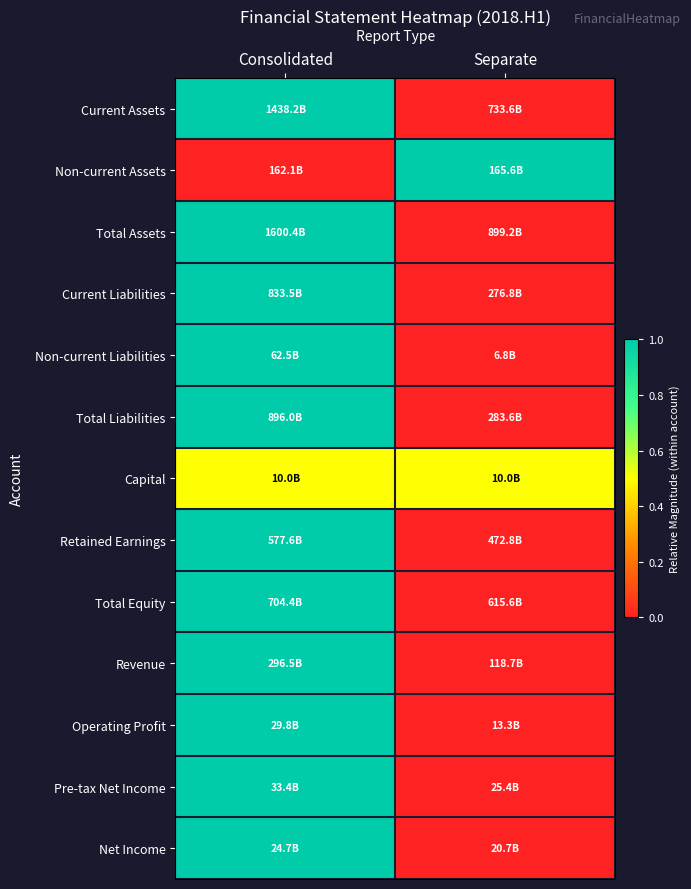

Which series changed the most between Consolidated and Separate?

Current Assets